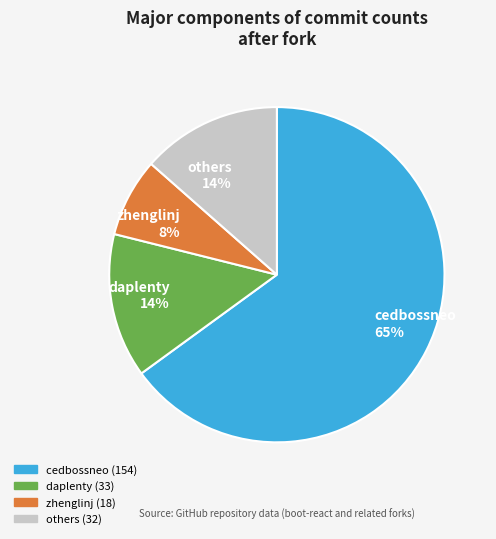

Count the number of slices in the pie.

4